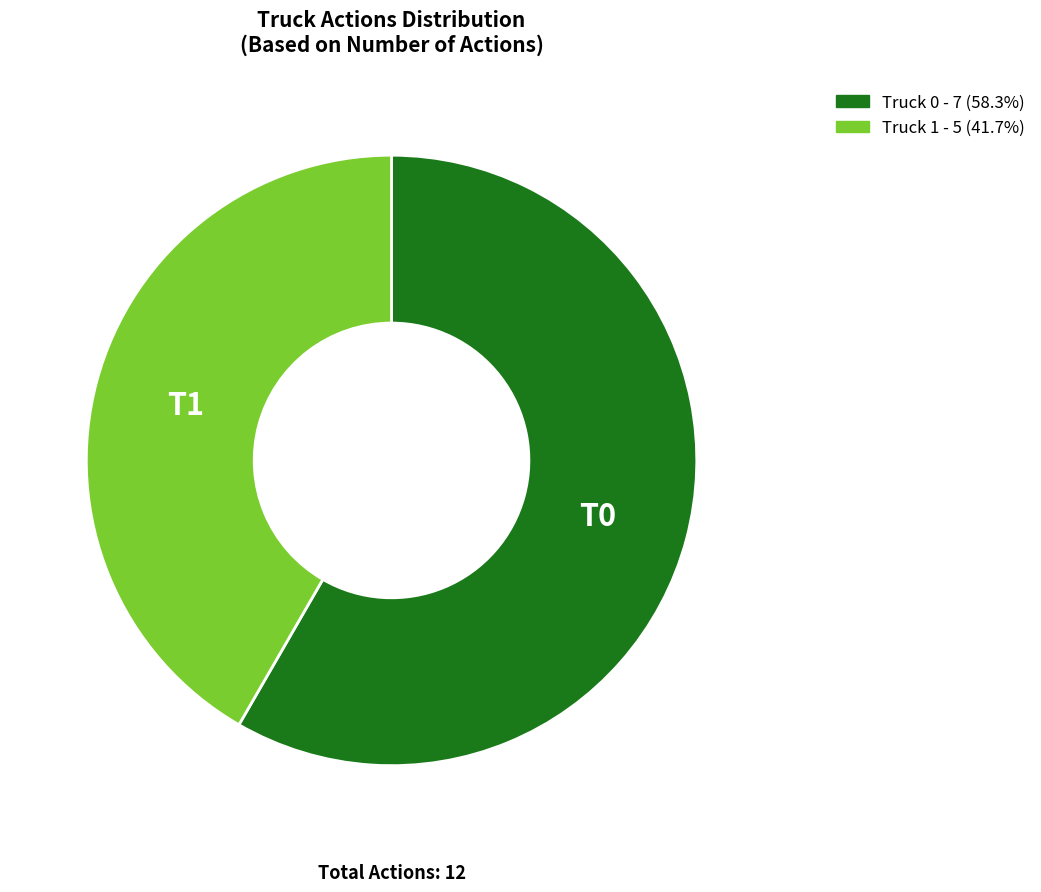

How many slices are in this pie chart?

2